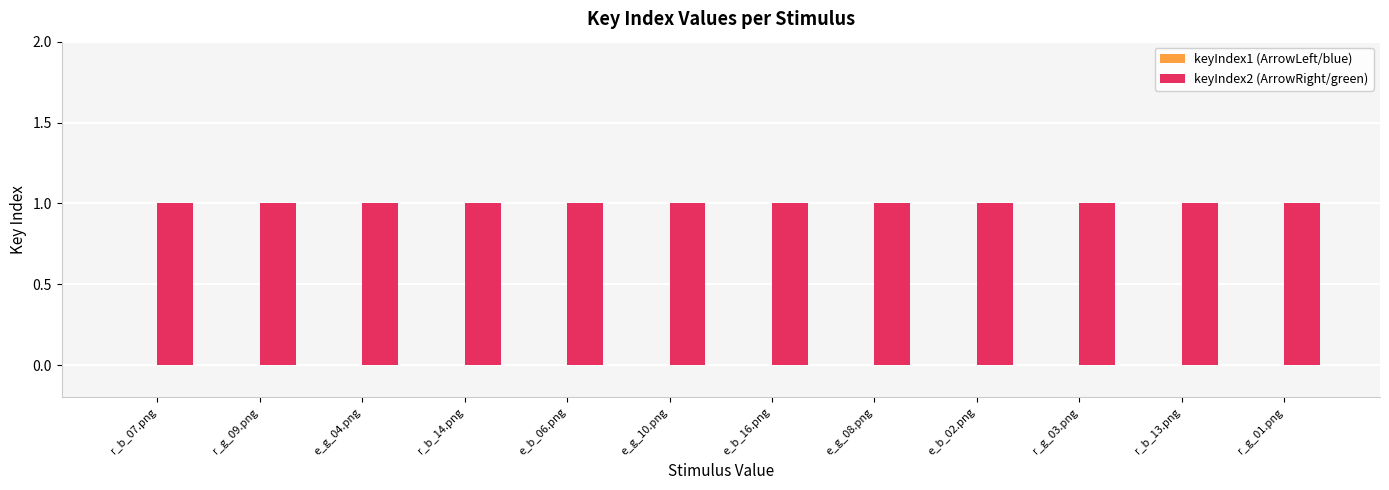

What position from the left is e_g_04.png?

3